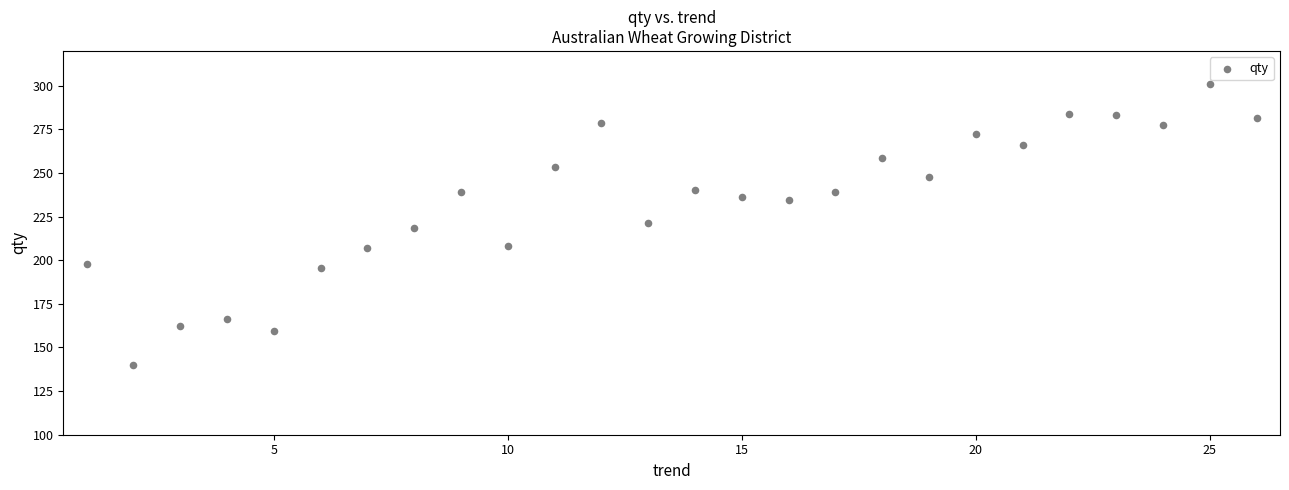

What is the range of Y values (max minus min)?

160.9